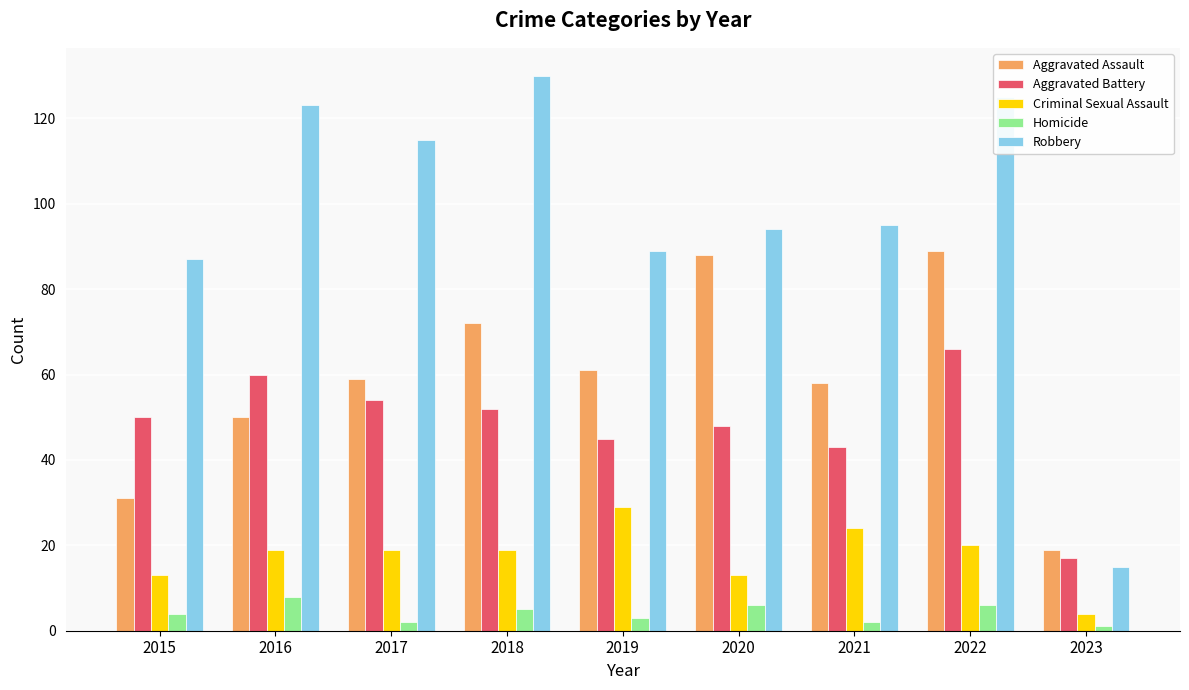

Is the value of Homicide at 2017 greater than the value of Aggravated Battery at 2023?

No